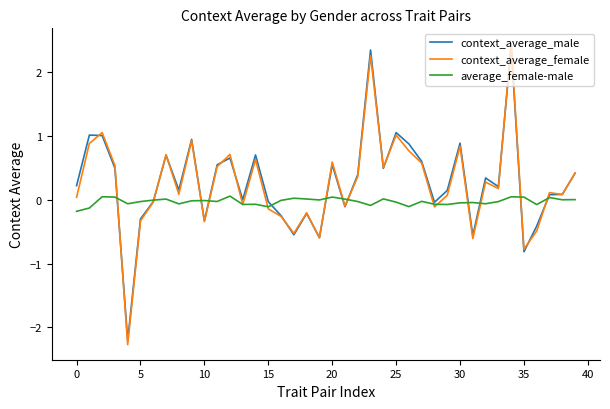

What is the highest value of the context_average_female series?

2.4